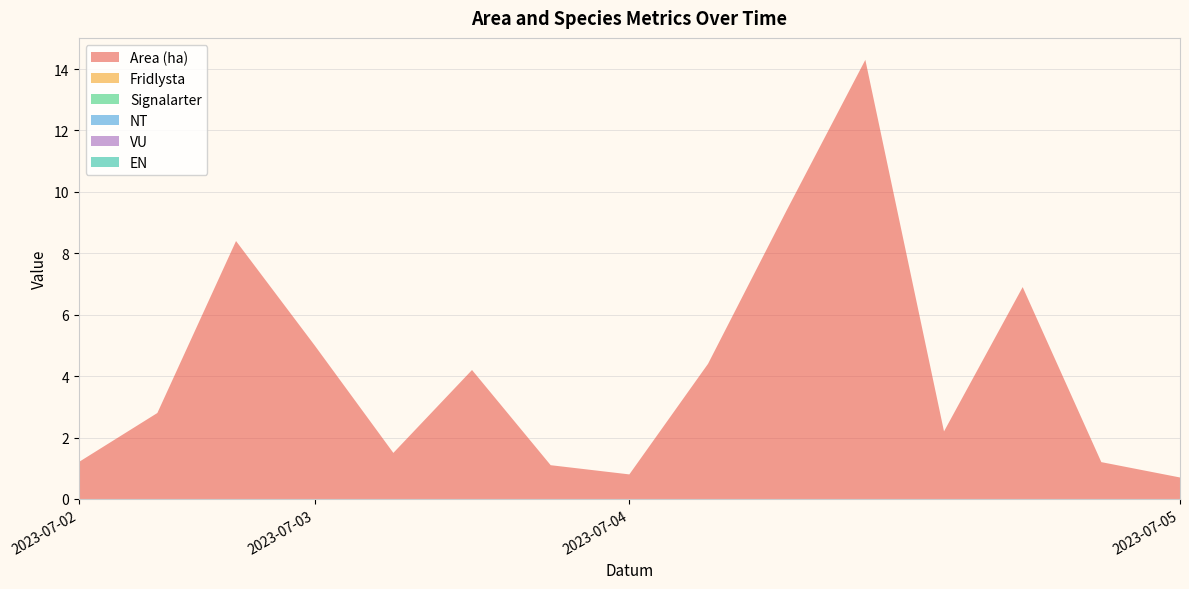

Reading right to left, what are all the values shown in this chart?

Area (ha): 0.7	1.2	6.9	2.2	14.3	9.4	4.4	0.8	1.1	4.2	1.5	5.0	8.4	2.8	1.2
Fridlysta: 0.0	0.0	0.0	0.0	0.0	0.0	0.0	0.0	0.0	0.0	0.0	0.0	0.0	0.0	0.0
Signalarter: 0.0	0.0	0.0	0.0	0.0	0.0	0.0	0.0	0.0	0.0	0.0	0.0	0.0	0.0	0.0
NT: 0.0	0.0	0.0	0.0	0.0	0.0	0.0	0.0	0.0	0.0	0.0	0.0	0.0	0.0	0.0
VU: 0.0	0.0	0.0	0.0	0.0	0.0	0.0	0.0	0.0	0.0	0.0	0.0	0.0	0.0	0.0
EN: 0.0	0.0	0.0	0.0	0.0	0.0	0.0	0.0	0.0	0.0	0.0	0.0	0.0	0.0	0.0